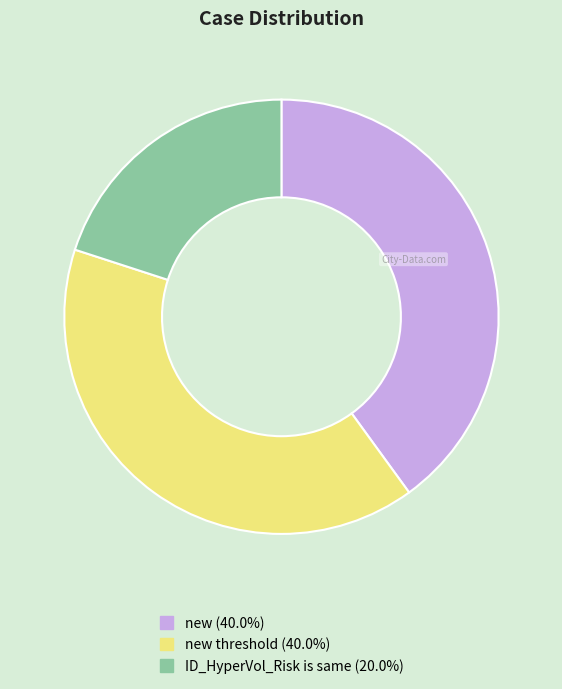

Is there any slice that represents more than half of the pie?

No